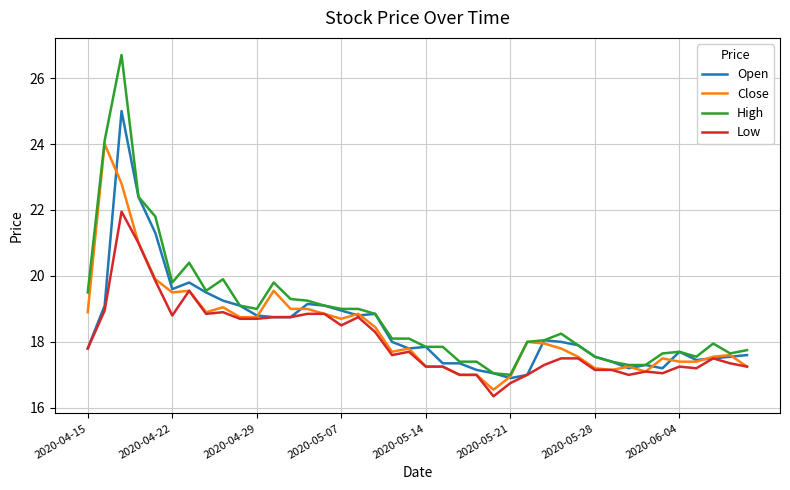

True or false: Low has more than 0 points higher than both neighbors.

True